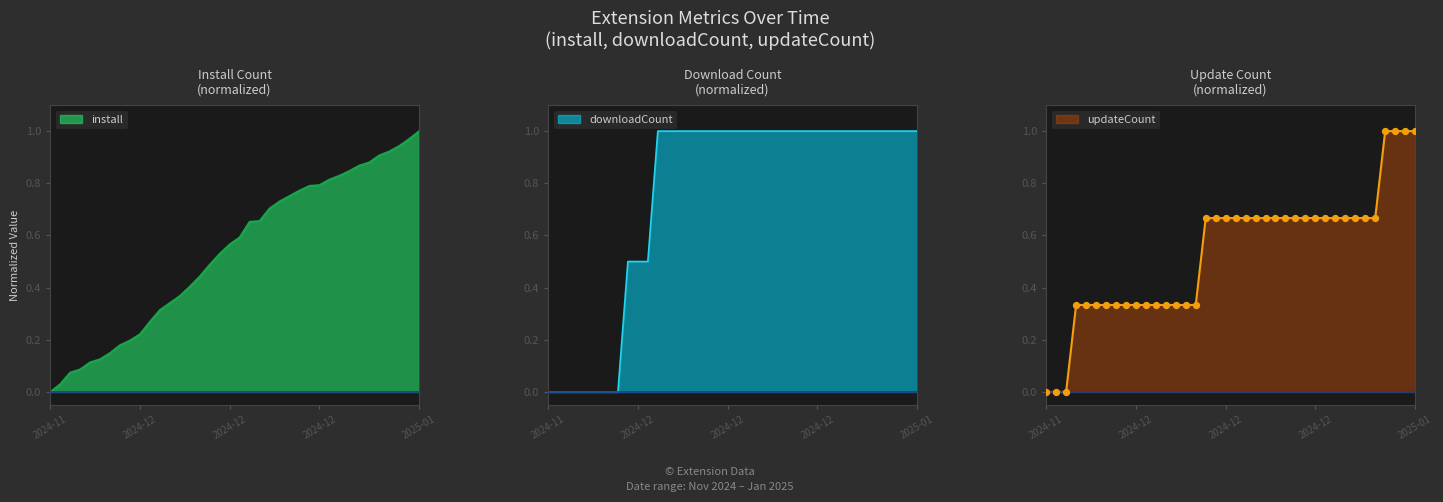

What are all the series names shown in the legend?

install, downloadCount, updateCount